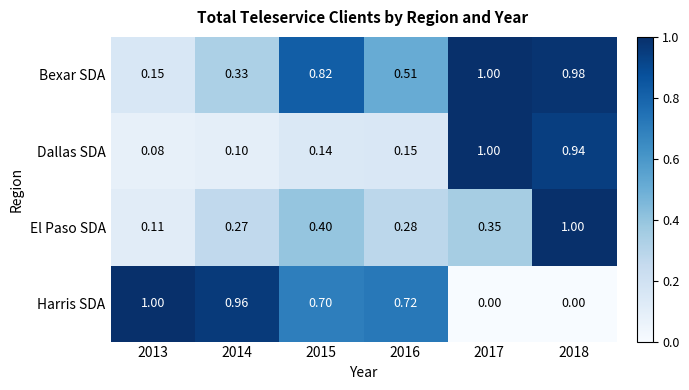

Which series has the largest range (max minus min)?

Harris SDA